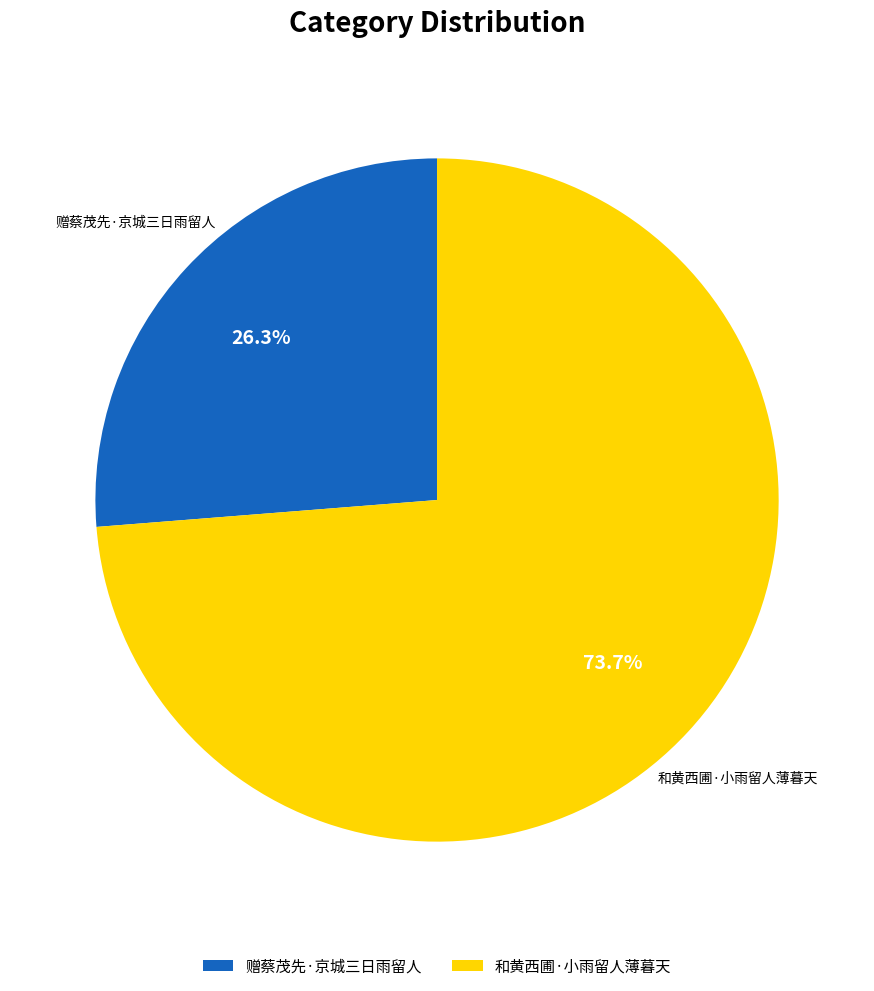

Approximately how many times larger is the value at 和黄西圃·小雨留人薄暮天 compared to 赠蔡茂先·京城三日雨留人?

2.8